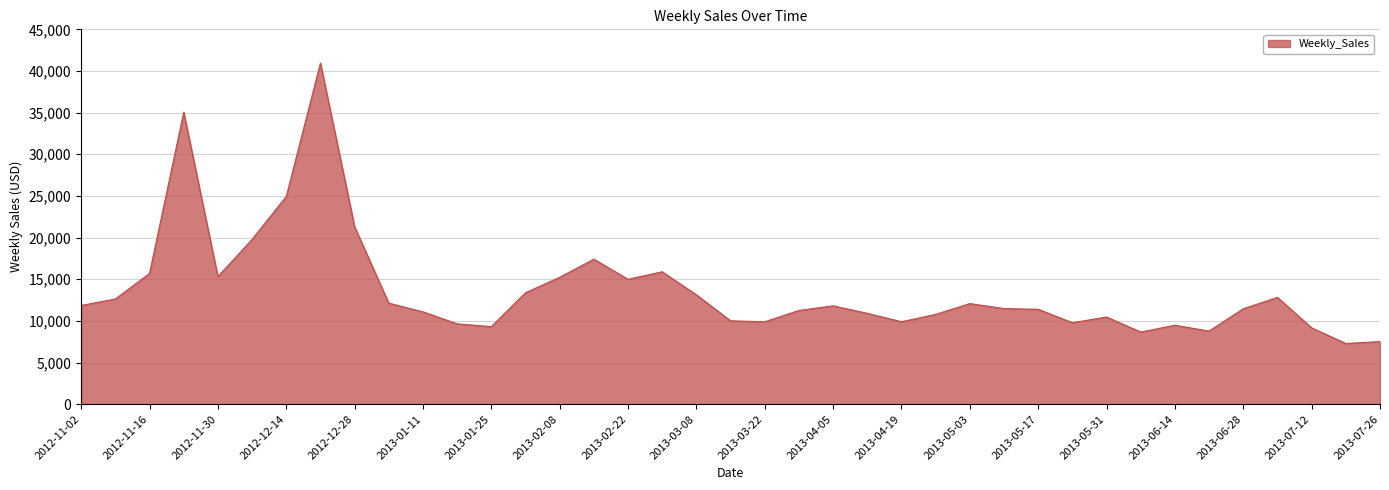

What is the smallest value displayed?

7285.0